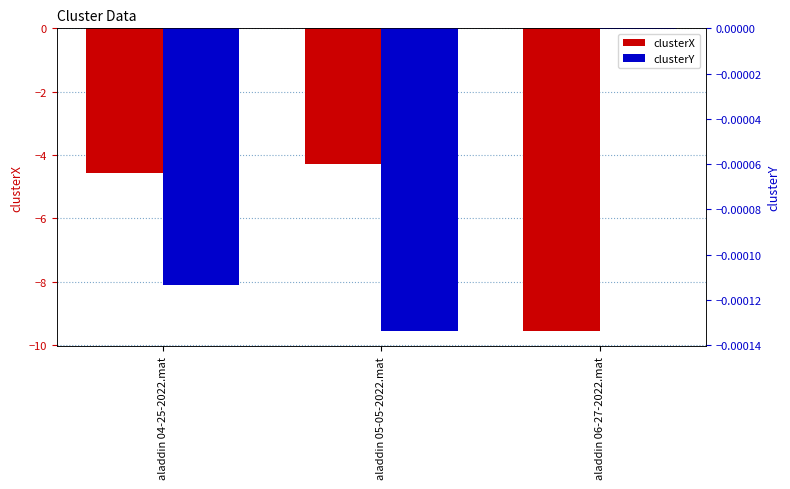

List the series in order of their overall mean, highest first.

clusterY, clusterX